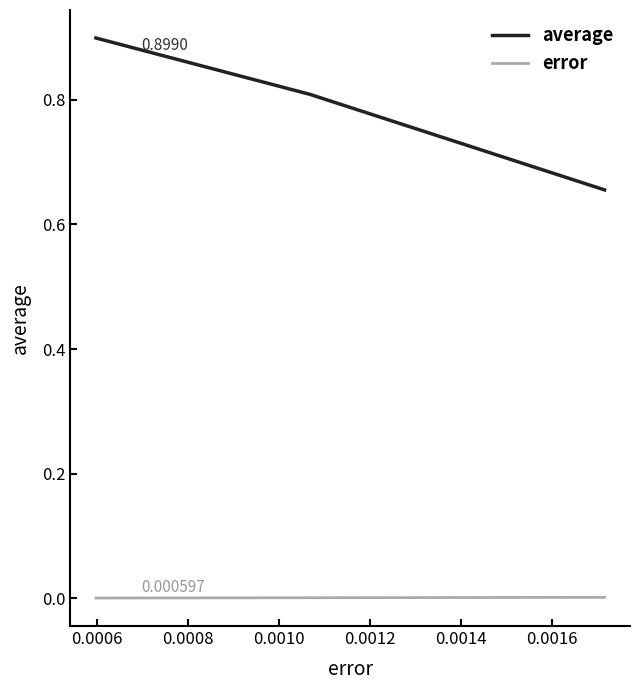

Which series has the largest range (max minus min)?

average